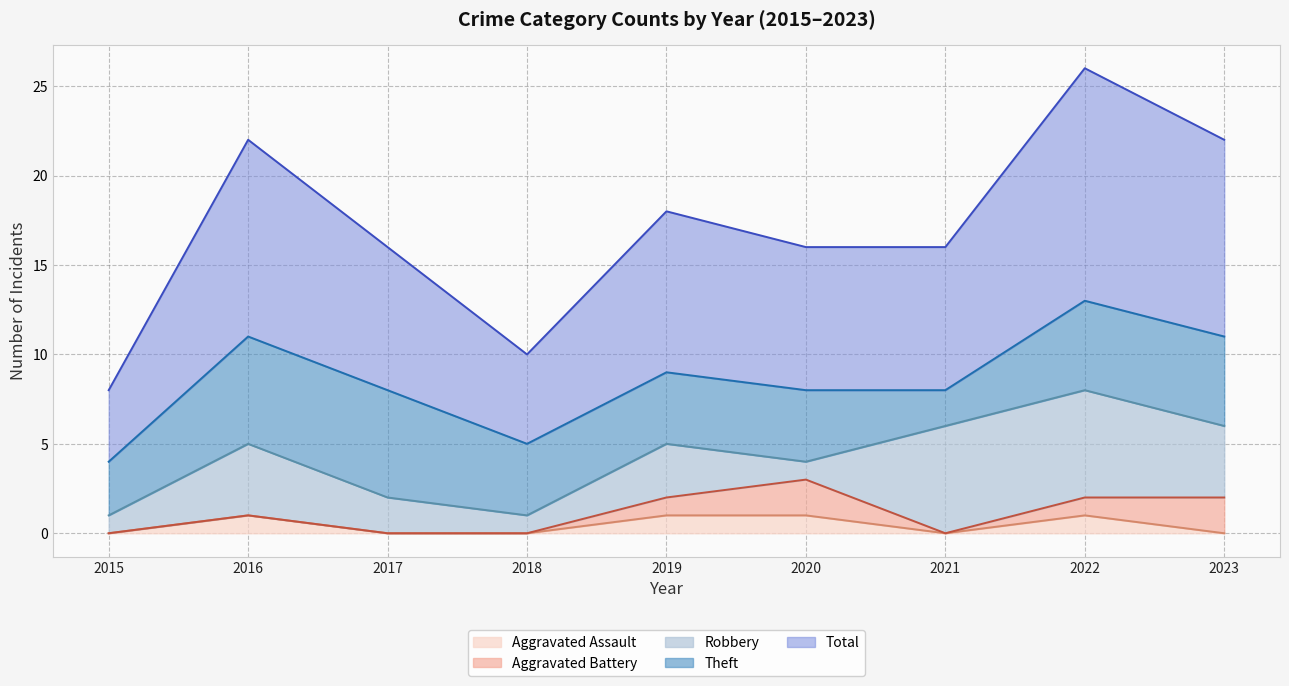

Is it true that Aggravated Battery equals 1 at 2015?

False